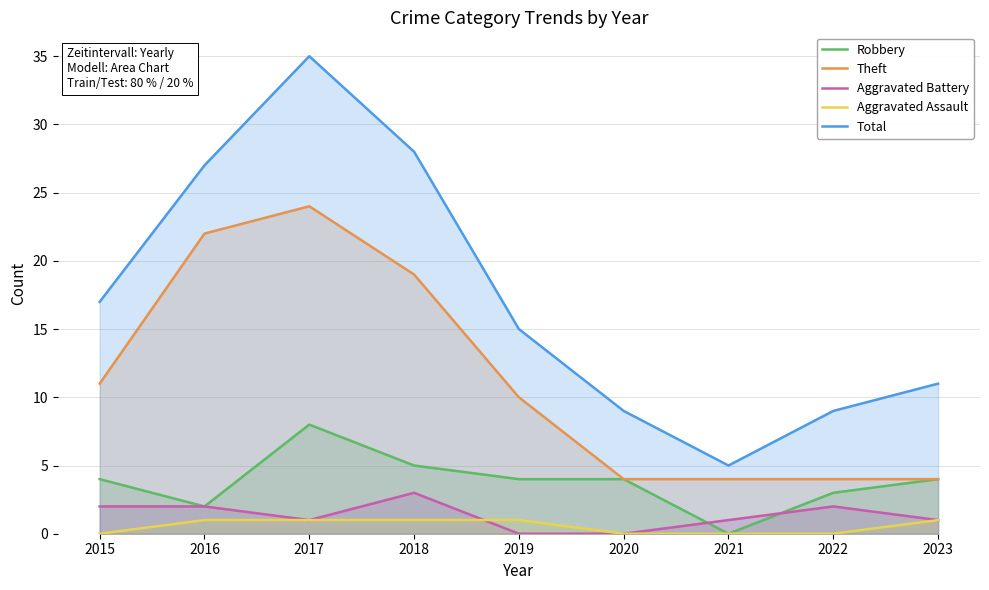

The Total series shows 48 at 2017. True or false?

False